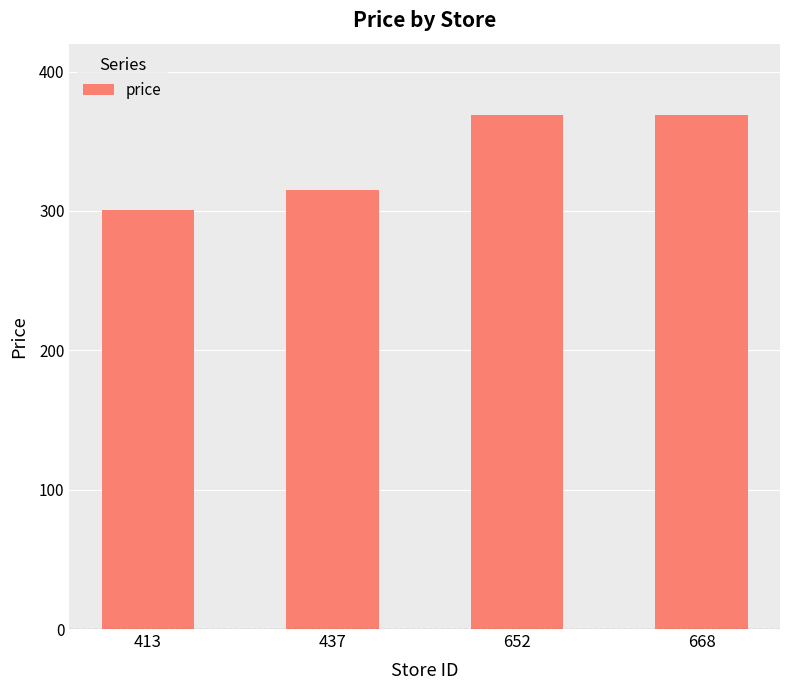

What is the value of the 3rd bar from the left?

369.0